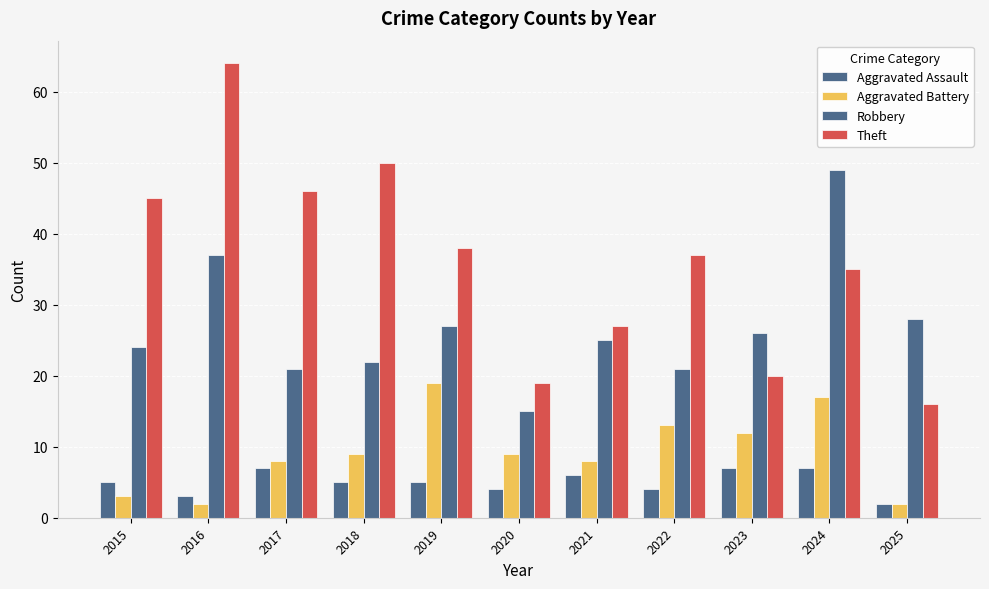

Reading left to right, extract all data points from this chart.

Aggravated Assault: 2015=5	2016=3	2017=7	2018=5	2019=5	2020=4	2021=6	2022=4	2023=7	2024=7	2025=2
Aggravated Battery: 2015=3	2016=2	2017=8	2018=9	2019=19	2020=9	2021=8	2022=13	2023=12	2024=17	2025=2
Robbery: 2015=24	2016=37	2017=21	2018=22	2019=27	2020=15	2021=25	2022=21	2023=26	2024=49	2025=28
Theft: 2015=45	2016=64	2017=46	2018=50	2019=38	2020=19	2021=27	2022=37	2023=20	2024=35	2025=16